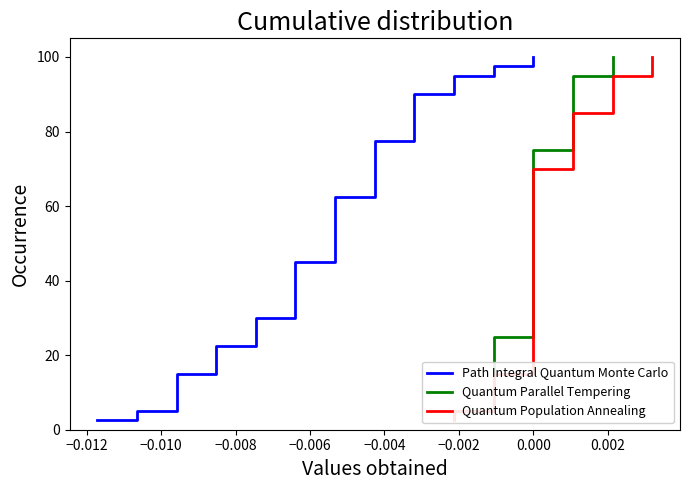

Reading right to left, extract all data points from this chart.

Path Integral Quantum Monte Carlo: 100.0	97.5	95.0	92.5	90.0	87.5	85.0	82.5	80.0	77.5	75.0	72.5	70.0	67.5	65.0	62.5	60.0	57.5	55.0	52.5	50.0	47.5	45.0	42.5	40.0	37.5	35.0	32.5	30.0	27.5	25.0	22.5	20.0	17.5	15.0	12.5	10.0	7.5	5.0	2.5
Quantum Parallel Tempering: 100.0	97.5	95.0	92.5	90.0	87.5	85.0	82.5	80.0	77.5	75.0	72.5	70.0	67.5	65.0	62.5	60.0	57.5	55.0	52.5	50.0	47.5	45.0	42.5	40.0	37.5	35.0	32.5	30.0	27.5	25.0	22.5	20.0	17.5	15.0	12.5	10.0	7.5	5.0	2.5
Quantum Population Annealing: 100.0	97.5	95.0	92.5	90.0	87.5	85.0	82.5	80.0	77.5	75.0	72.5	70.0	67.5	65.0	62.5	60.0	57.5	55.0	52.5	50.0	47.5	45.0	42.5	40.0	37.5	35.0	32.5	30.0	27.5	25.0	22.5	20.0	17.5	15.0	12.5	10.0	7.5	5.0	2.5